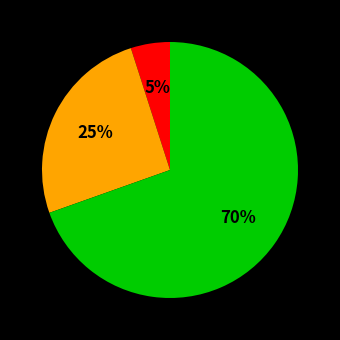

To the nearest percent, what is the average slice percentage?

33%